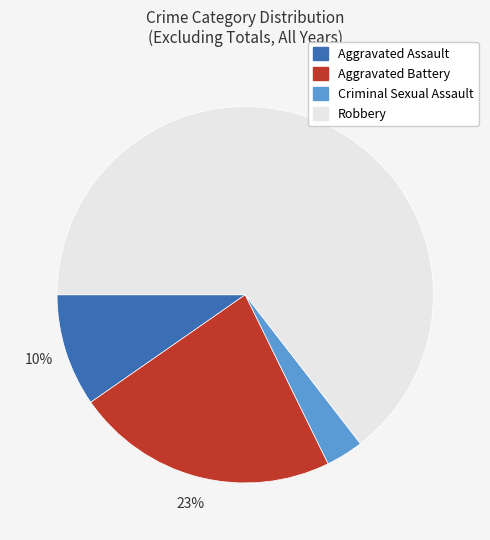

How many segments does this pie chart have?

4